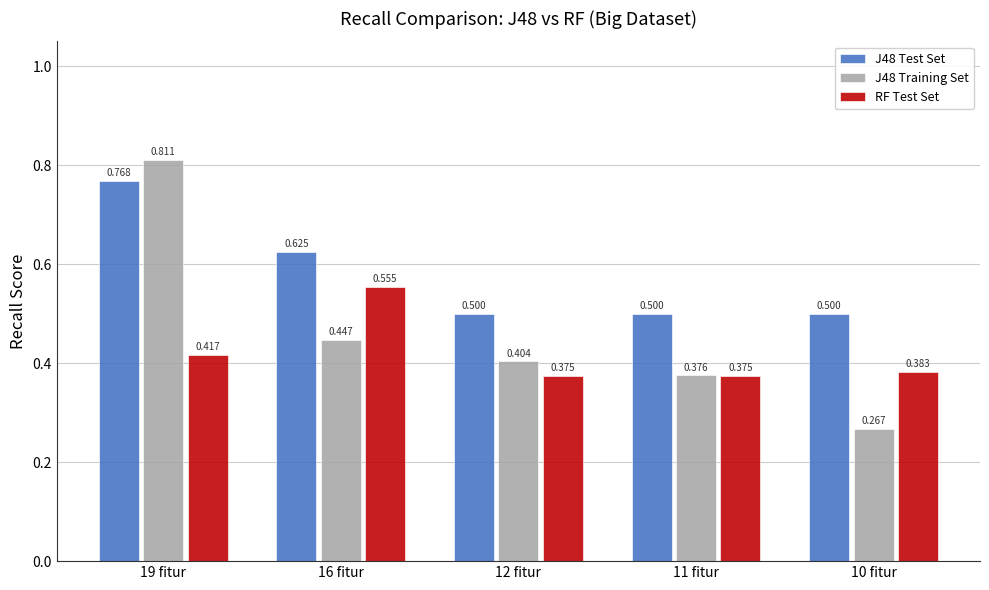

Is the value of RF Test Set at 16 fitur greater than the value of J48 Training Set at 12 fitur?

Yes